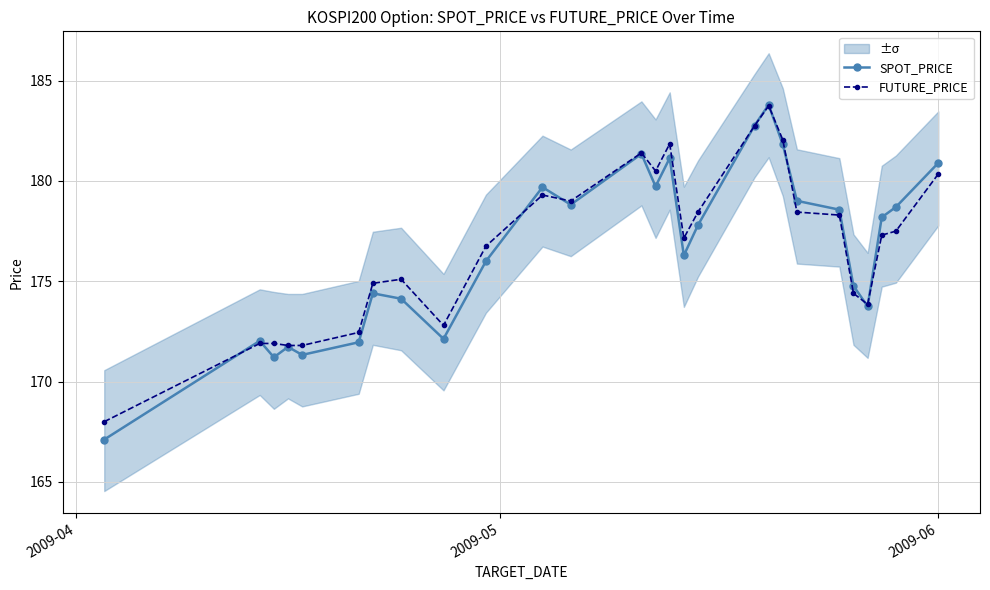

What is the highest value of the FUTURE_PRICE series?

183.8